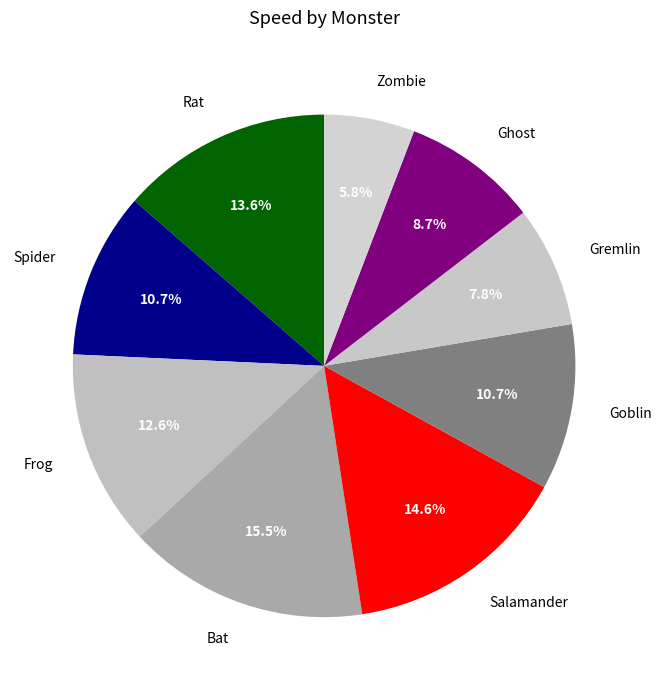

Combined, what portion of the pie is Bat and Salamander?

30.1%